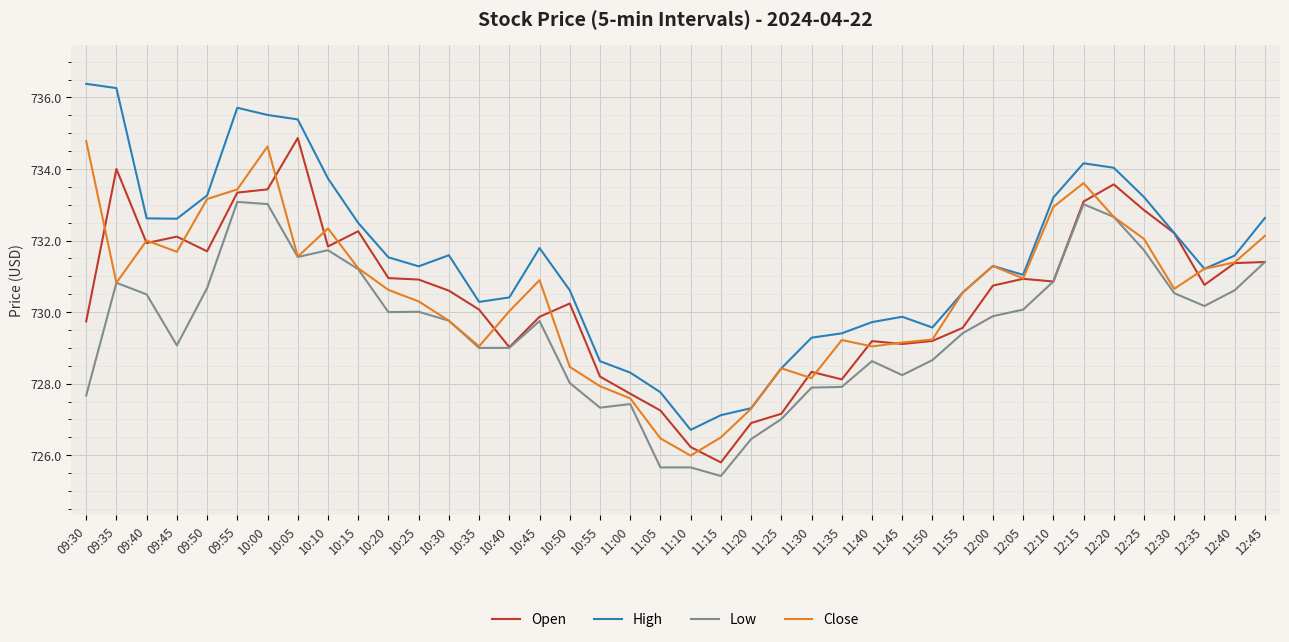

What is the spread (max minus min) of values at 10:50?

2.6